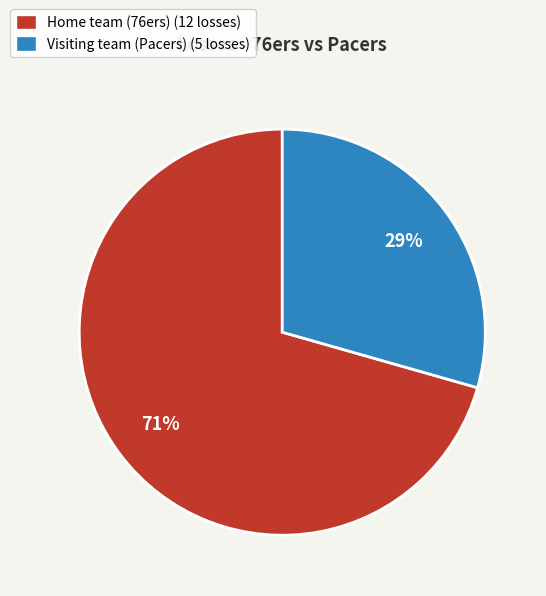

Which slice represents more than half of the pie?

Home team (76ers)